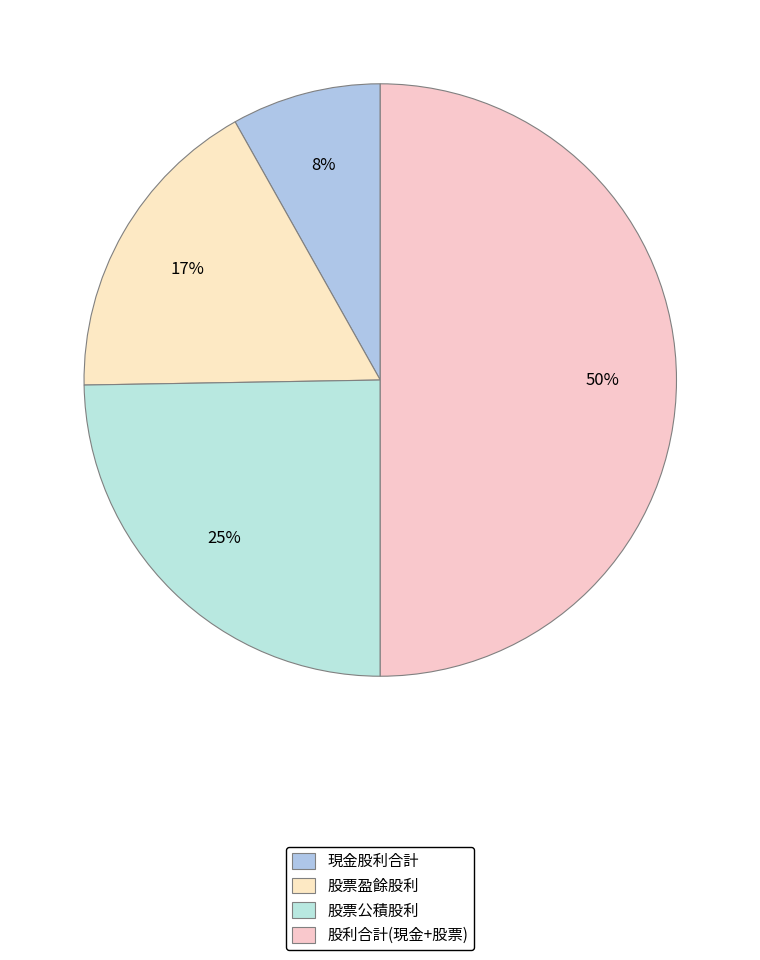

How many slices are in this pie chart?

4